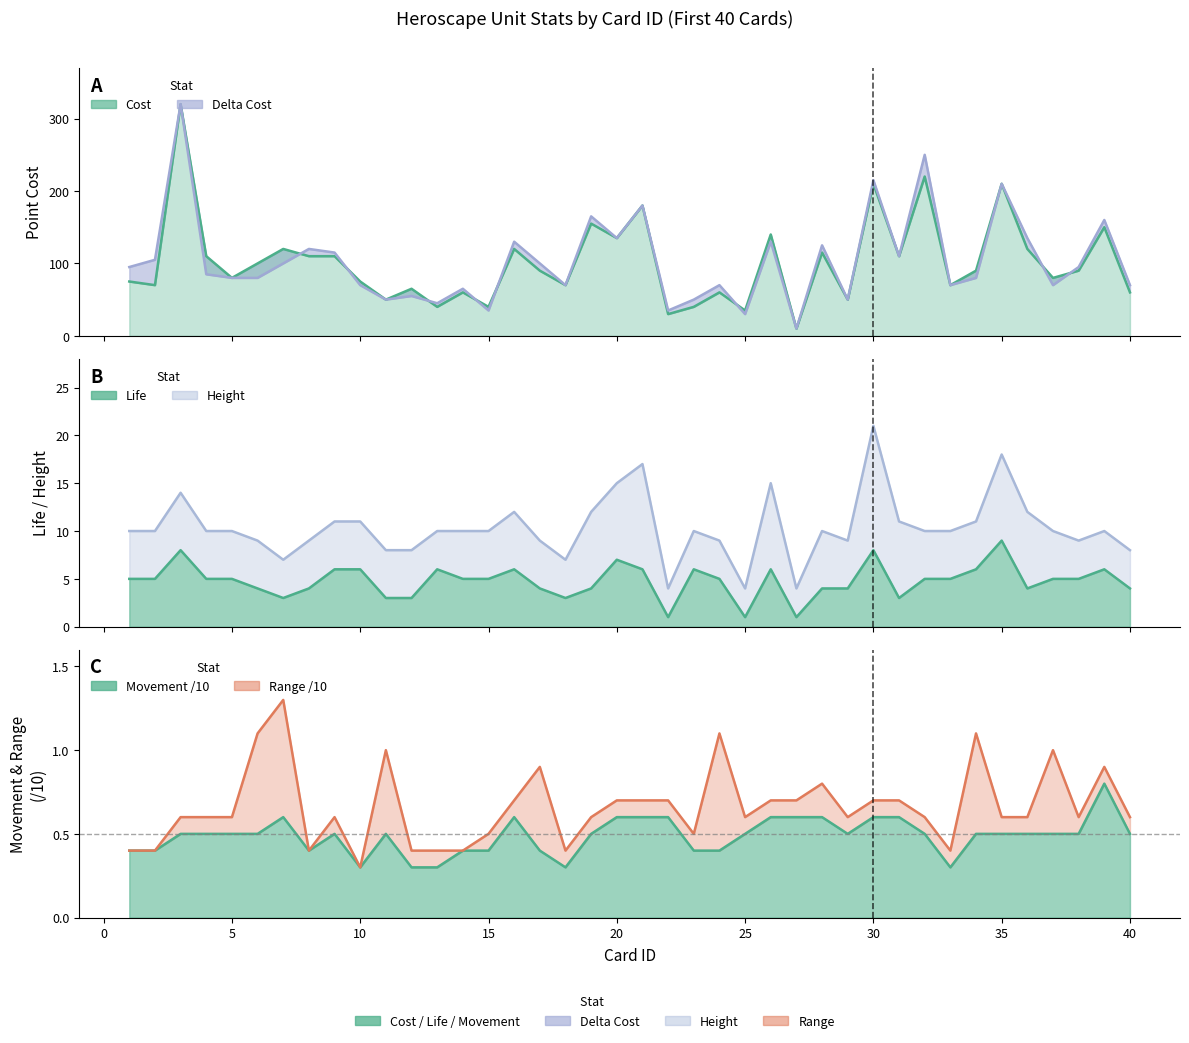

True or false: Height (line) has more than 1 interior local peaks.

True